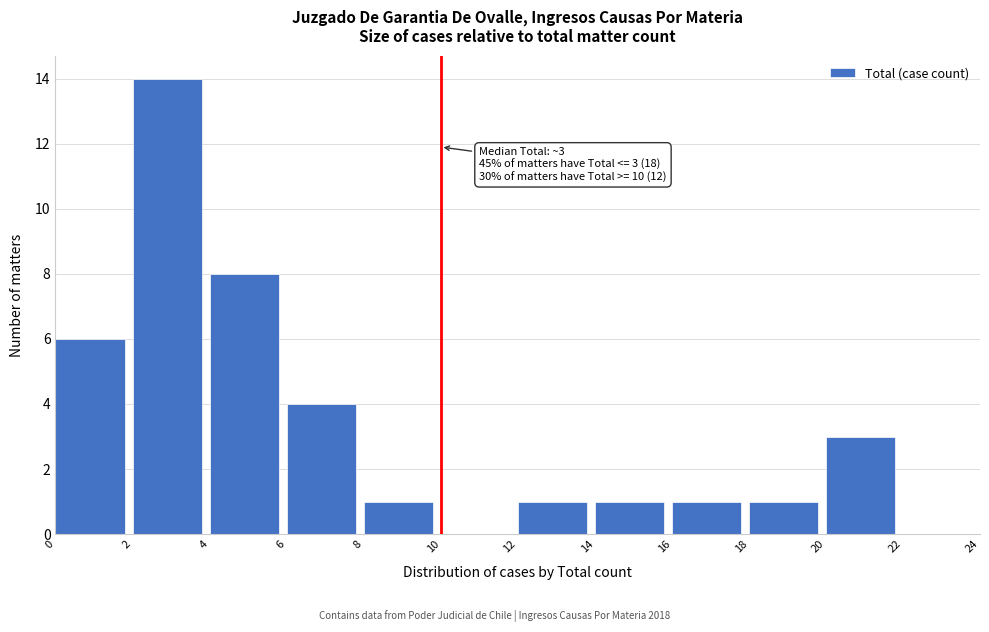

Which range on the x-axis has the tallest bar?

2 to 4